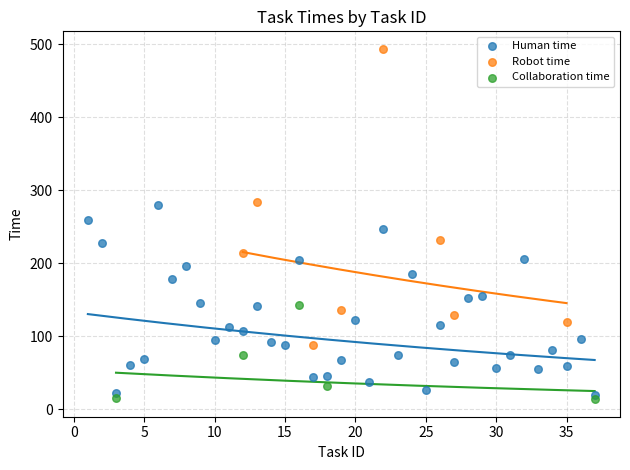

Which series has the widest spread of Y values?

Robot time